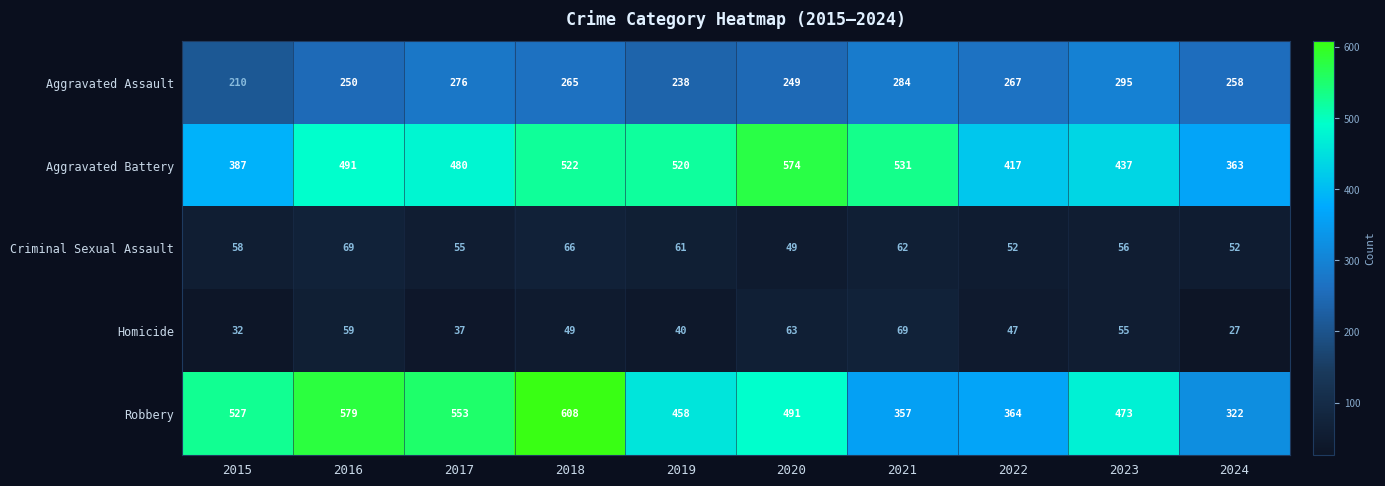

What is the difference between the maximum and minimum values in the Criminal Sexual Assault series?

20